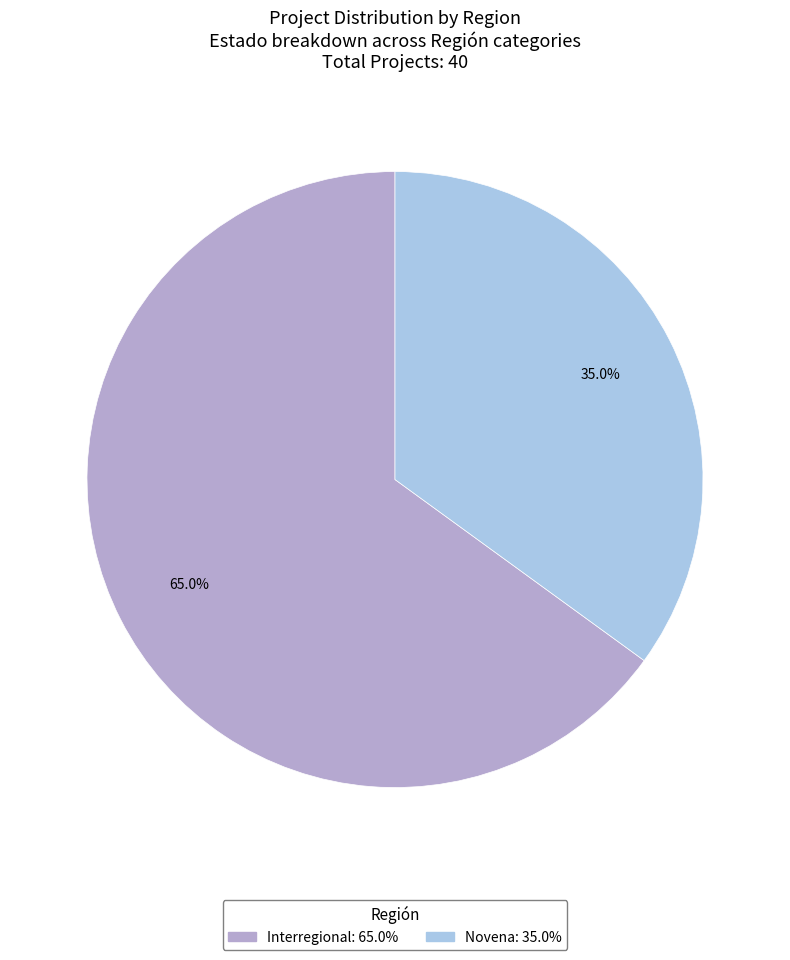

Which slice is the largest?

Interregional